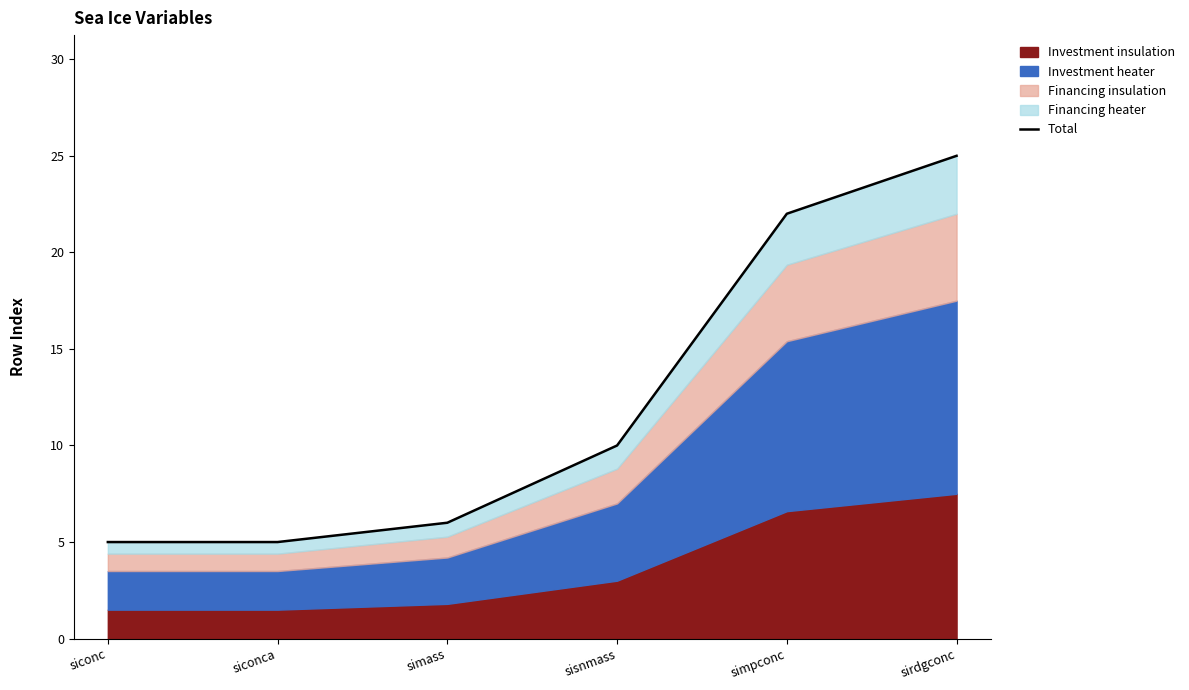

How many values are below 10?

3